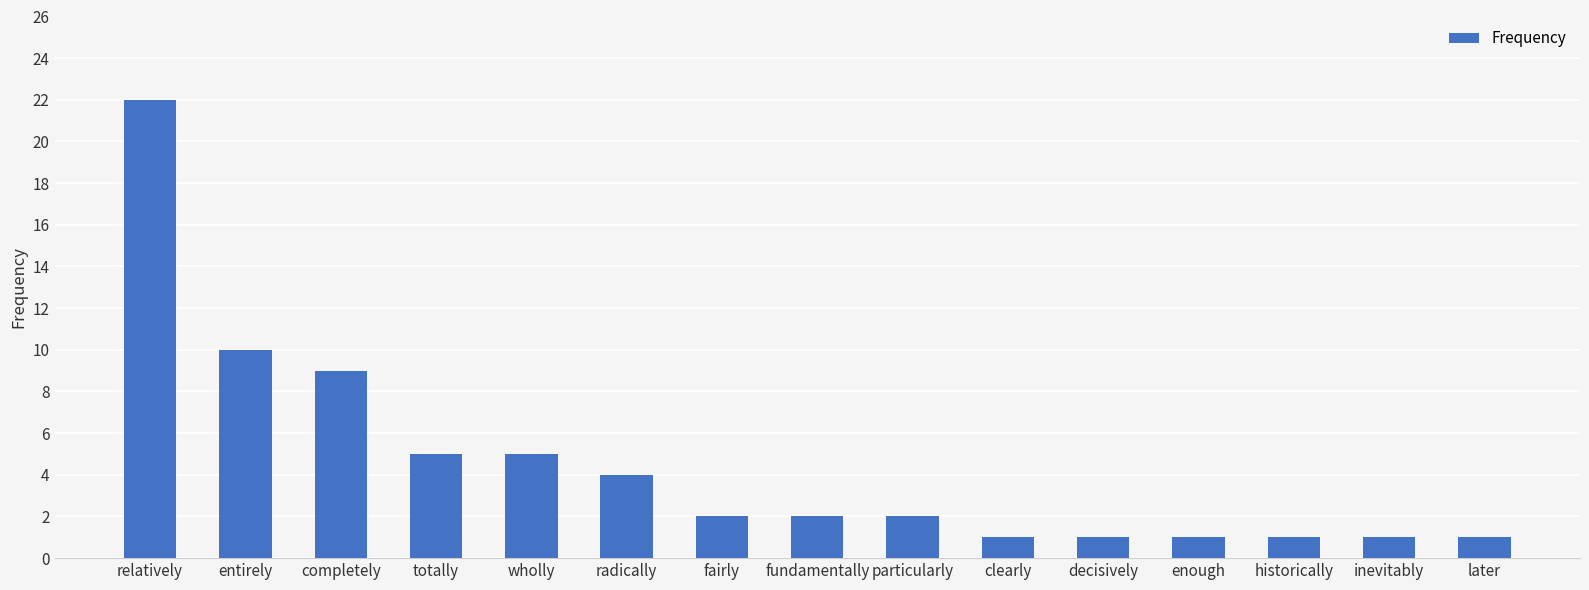

How many data points does each series have?

15